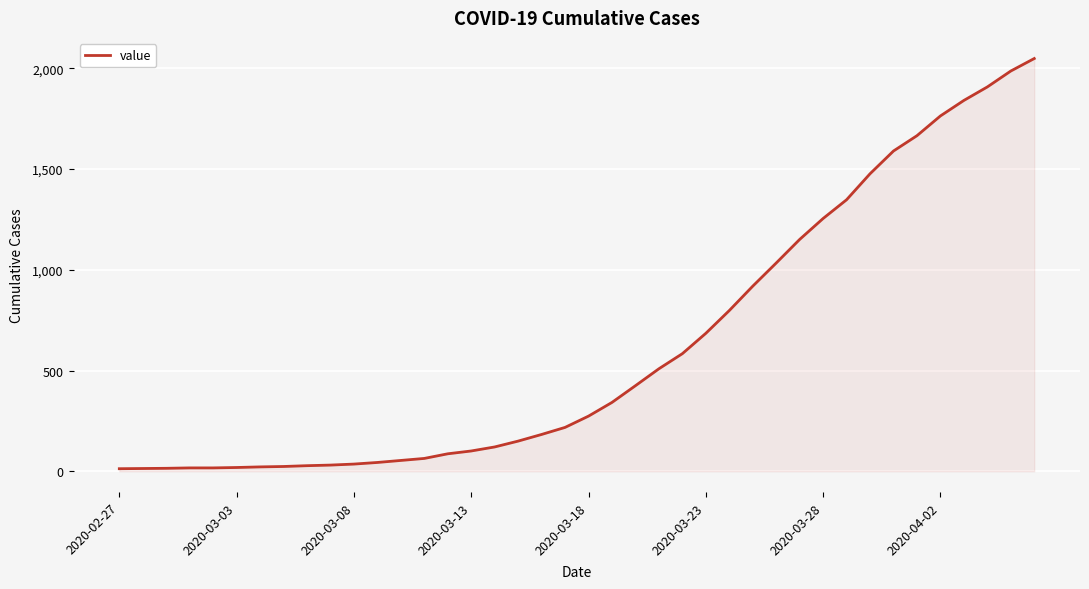

What is the difference between the maximum and minimum values?

2036